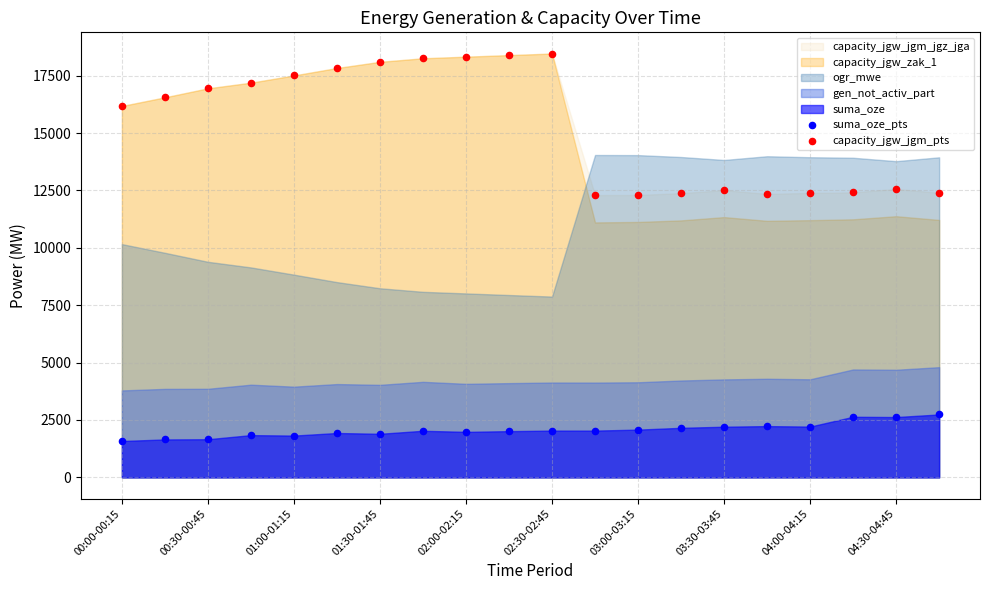

Which series contains the lowest Y value?

suma_oze_pts